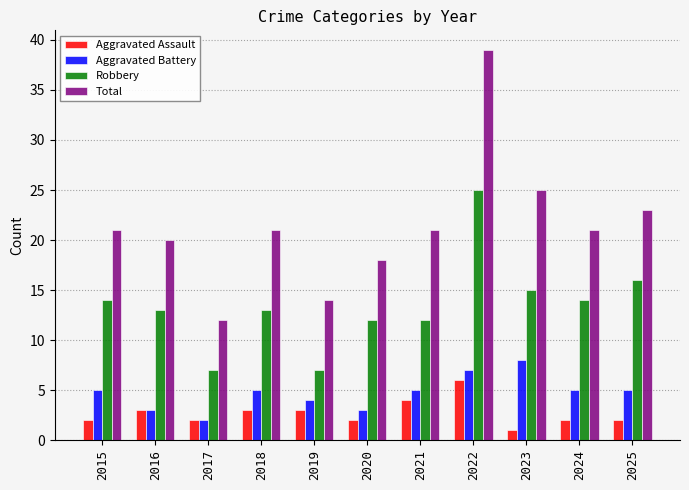

What is the difference between the maximum and minimum values in the Total series?

27